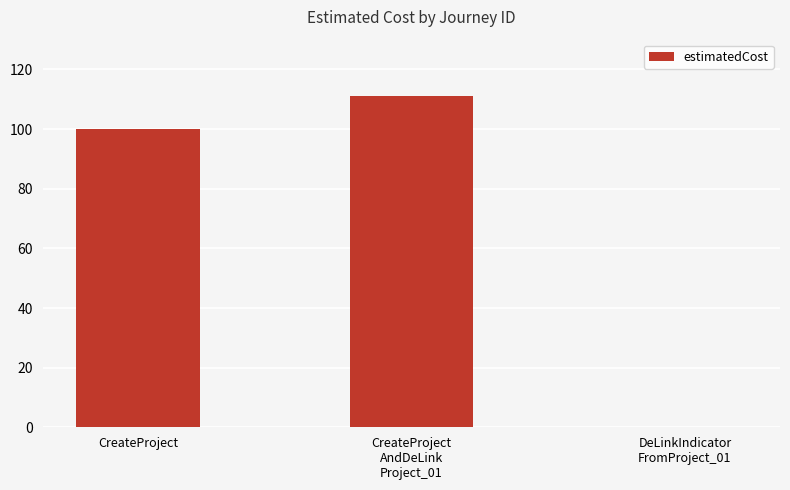

The value at CreateProject
AndDeLink
Project_01 is 177. True or false?

False